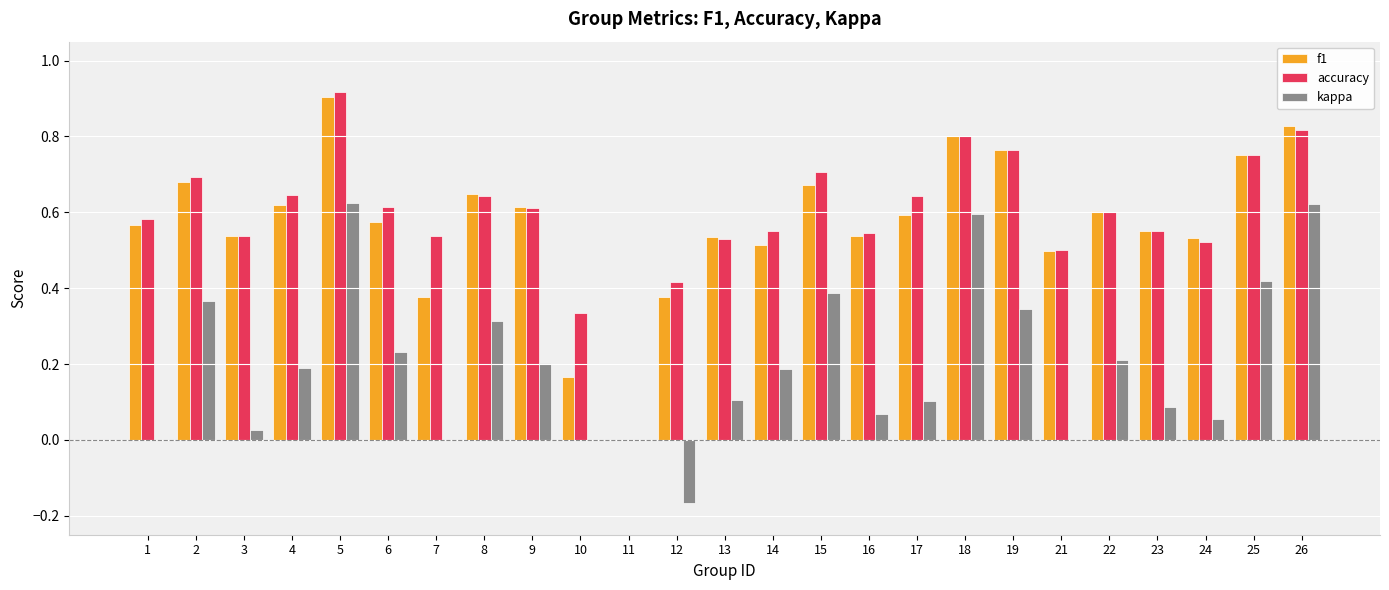

Which series changed the most between 6 and 12?

kappa